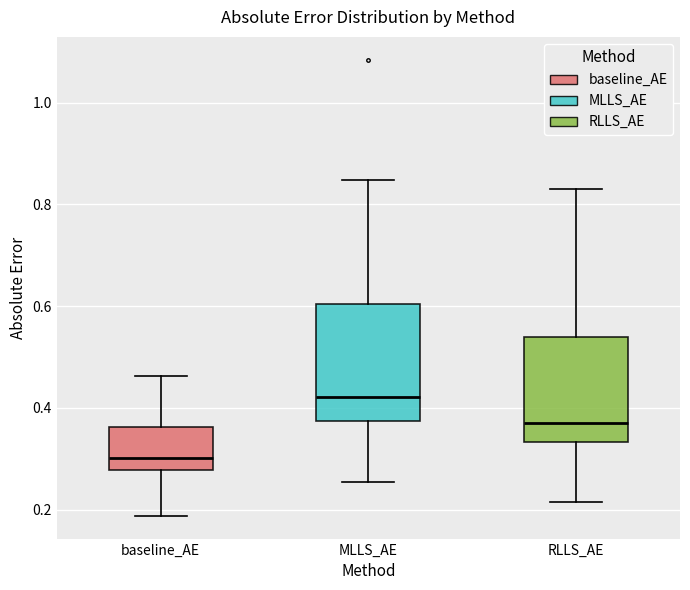

Comparing the boxes themselves (not the whiskers), which one is the tallest?

MLLS_AE